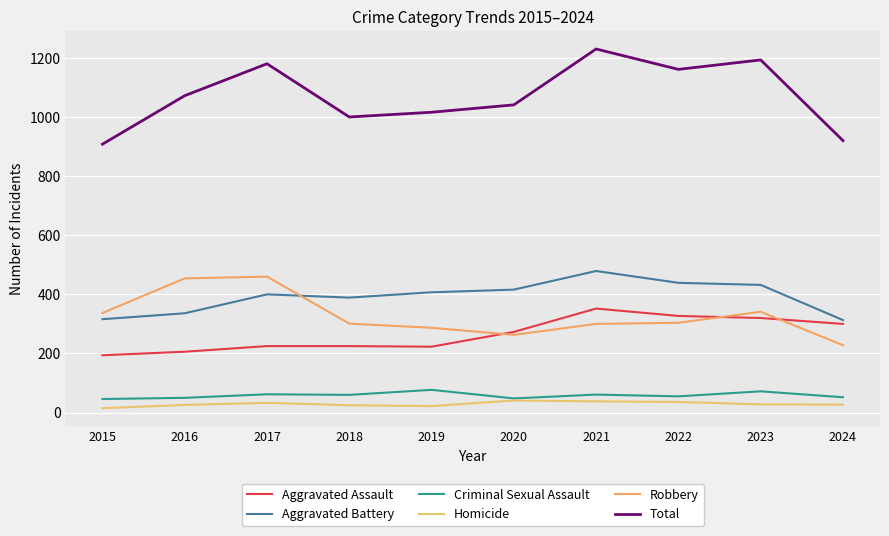

Count the number of categories in the chart.

10